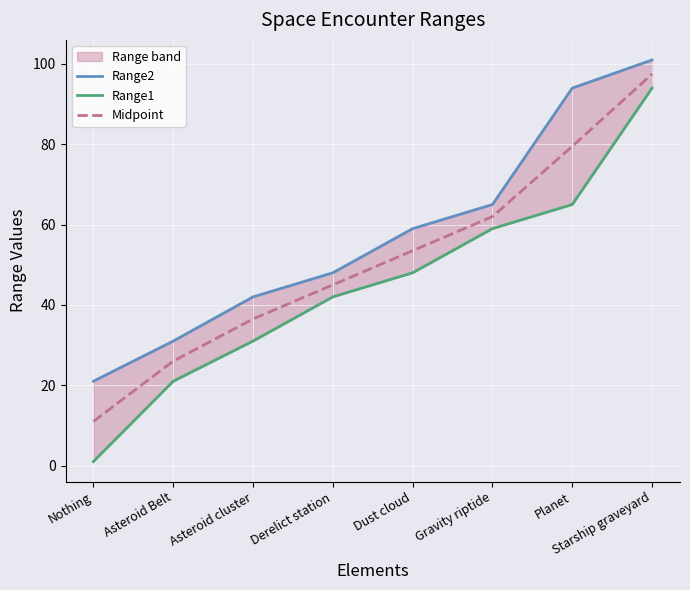

True or false: Range2 and Range1 cross at least once.

False